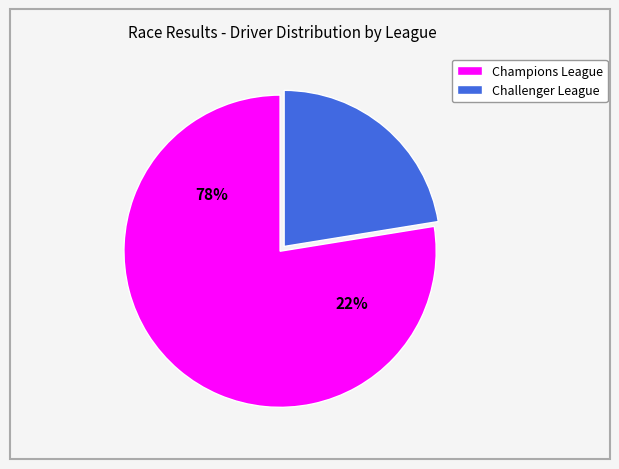

Between Champions League and Challenger League, which is larger?

Champions League